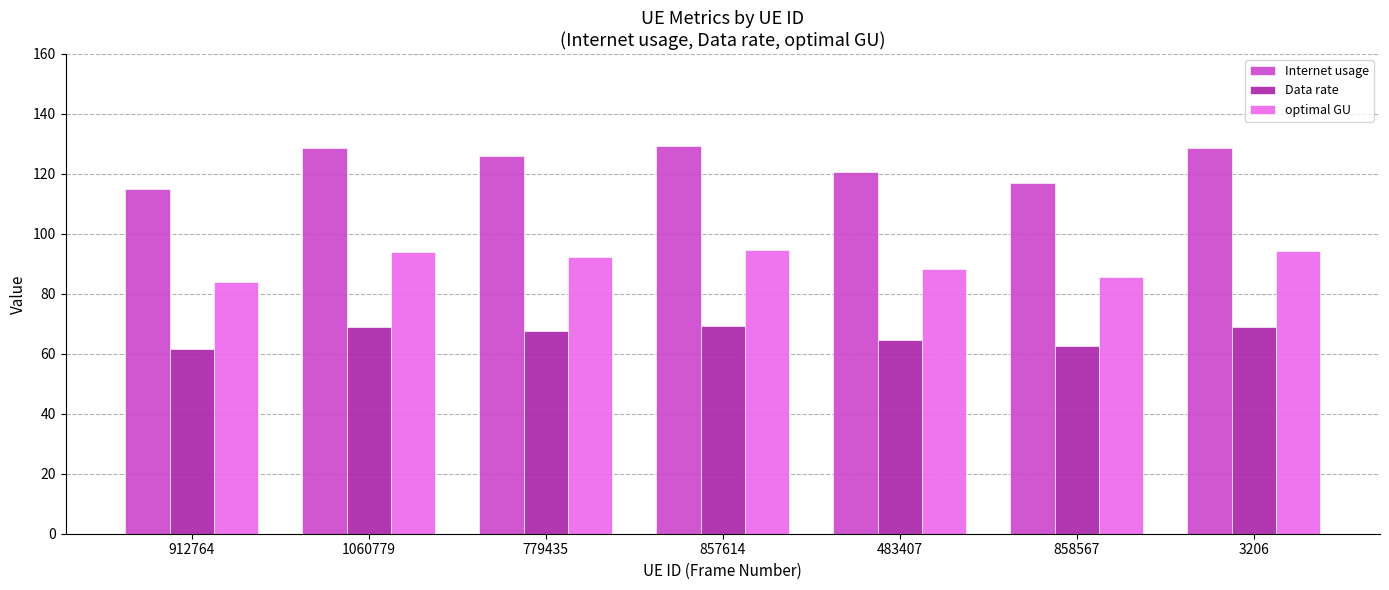

True or false: Internet usage has a value of 117.0 at 858567.

True